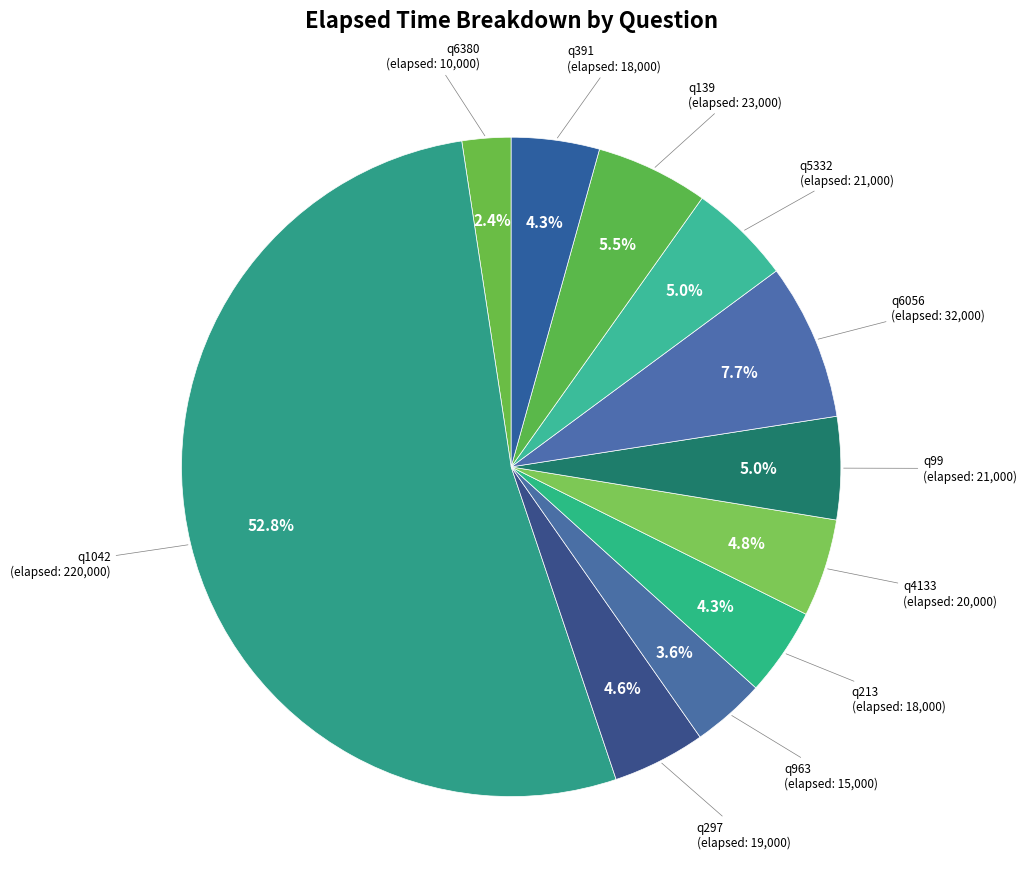

How many segments does this pie chart have?

11